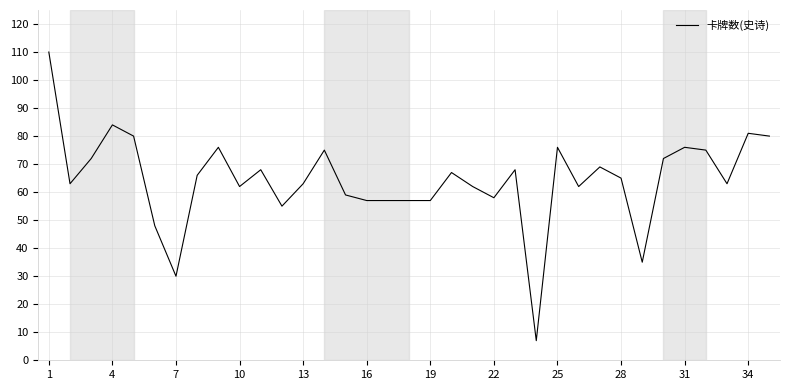

What is the smallest value displayed?

7